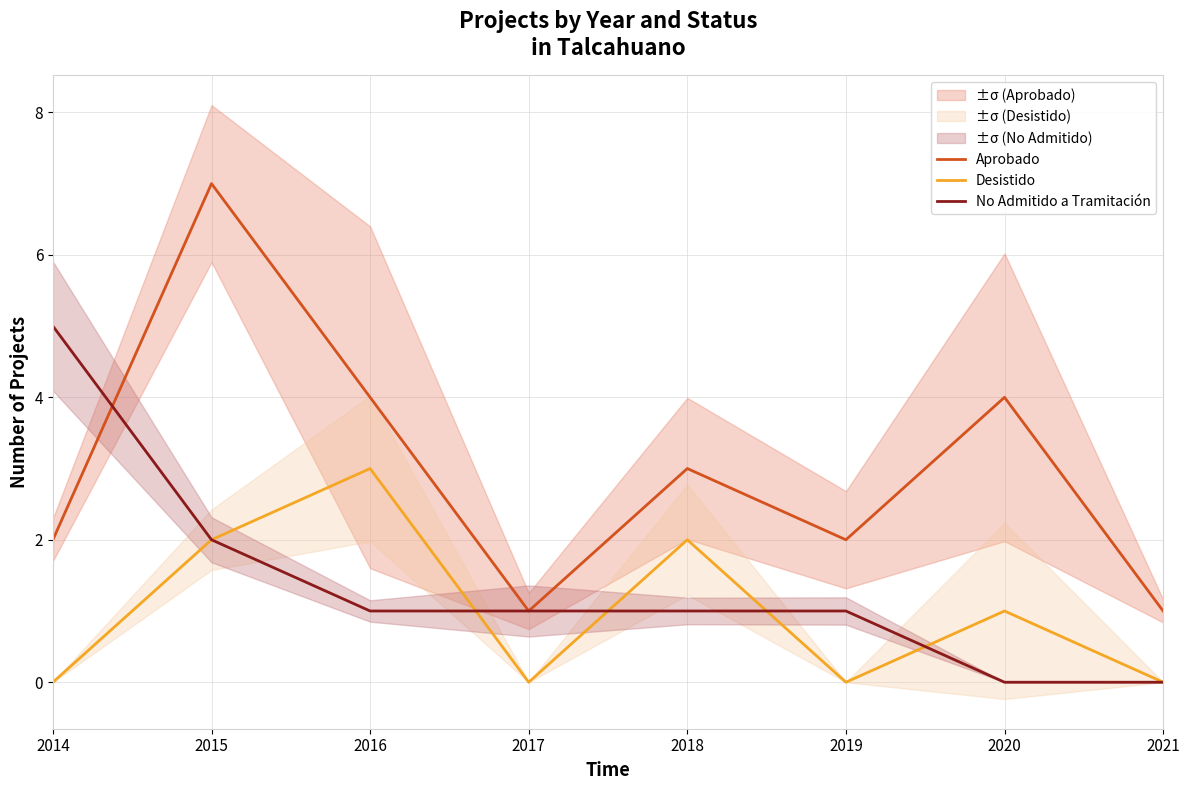

The No Admitido a Tramitación series shows 8 at 2014. True or false?

False